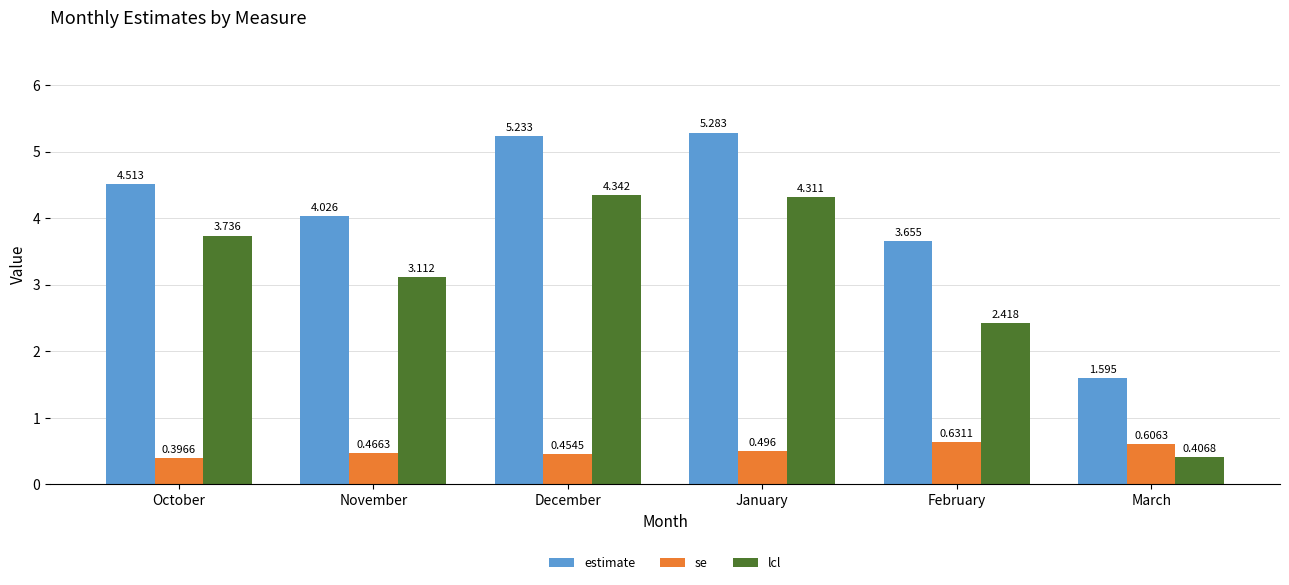

What is the maximum value shown in the chart?

5.3